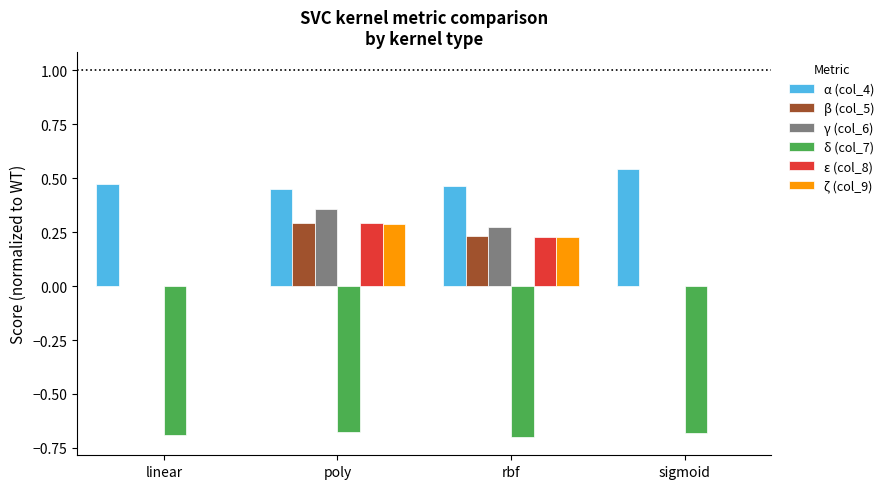

Are the bars grouped side by side (vs. stacked)?

Yes